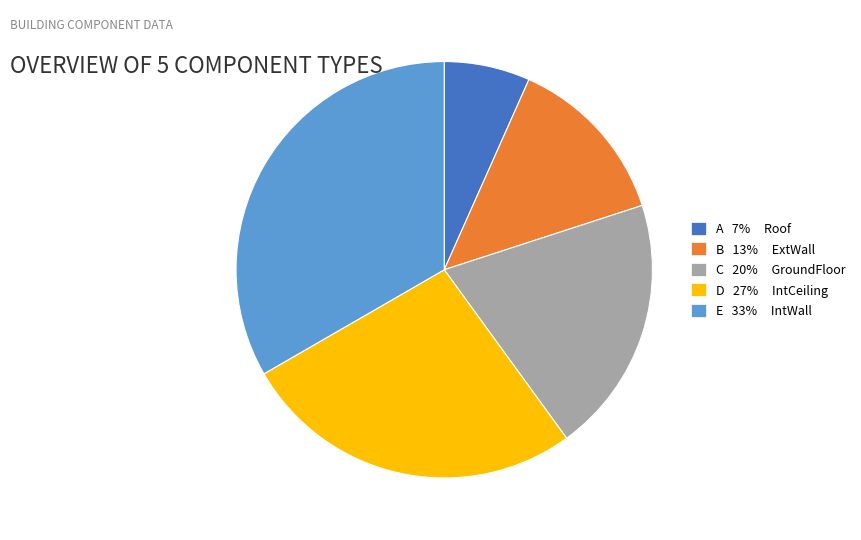

Is there any slice that represents more than half of the pie?

No